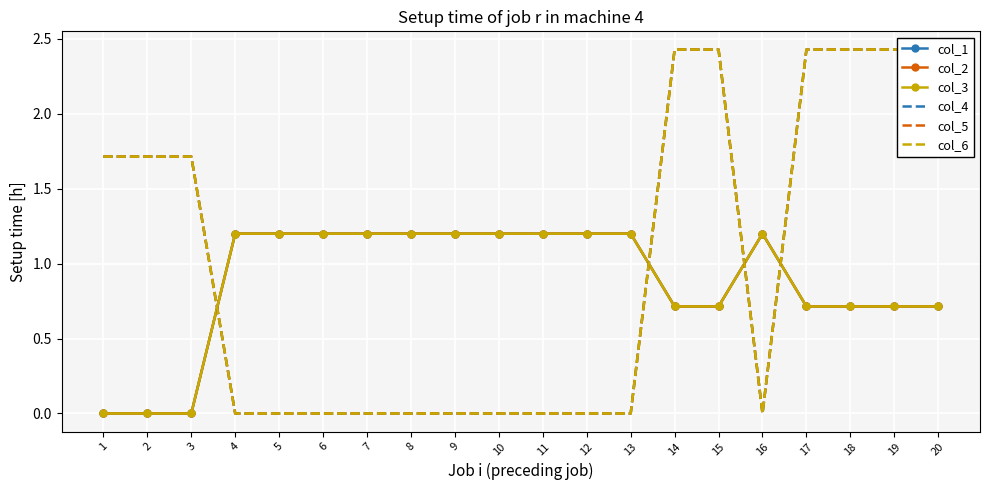

True or false: col_5 has a value of 0.0 at 16.

True